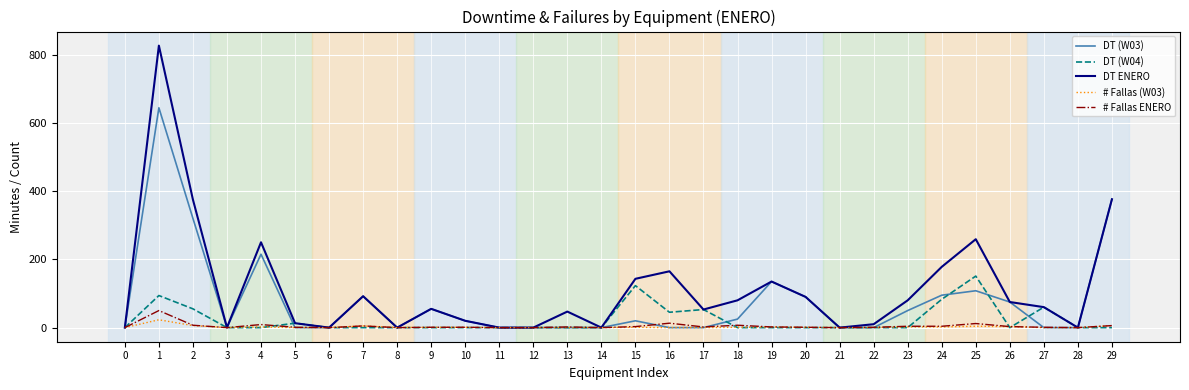

What is the difference between the maximum and minimum values in the DT (W04) series?

151